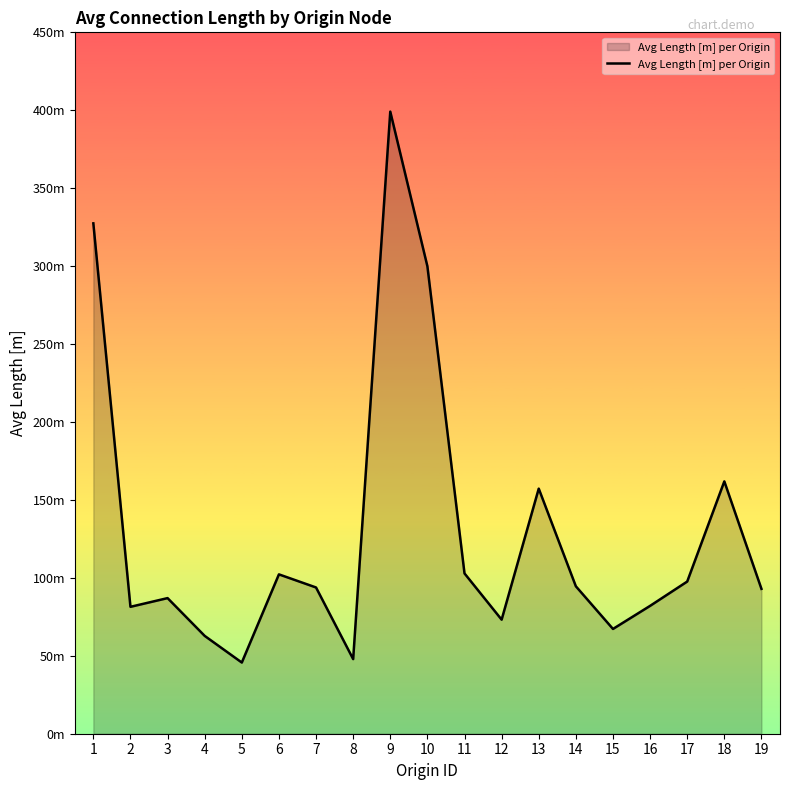

Does the chart display data point markers on the line(s)?

No